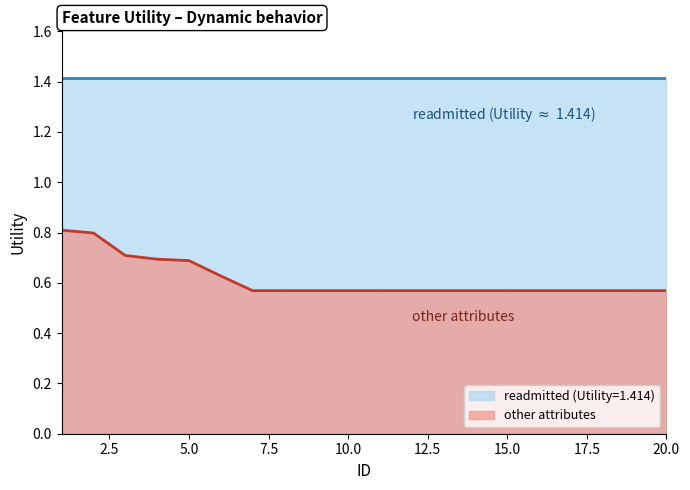

What is the sum of the values at 2 and 12?

1.4